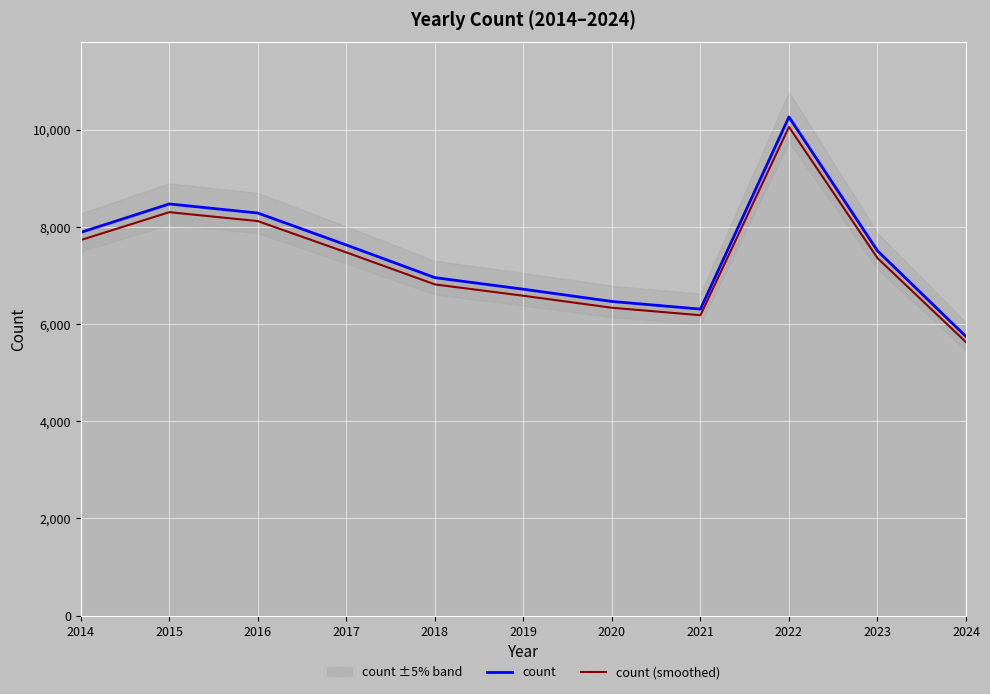

At 2017, list the series in order from largest to smallest.

count, count (smoothed)